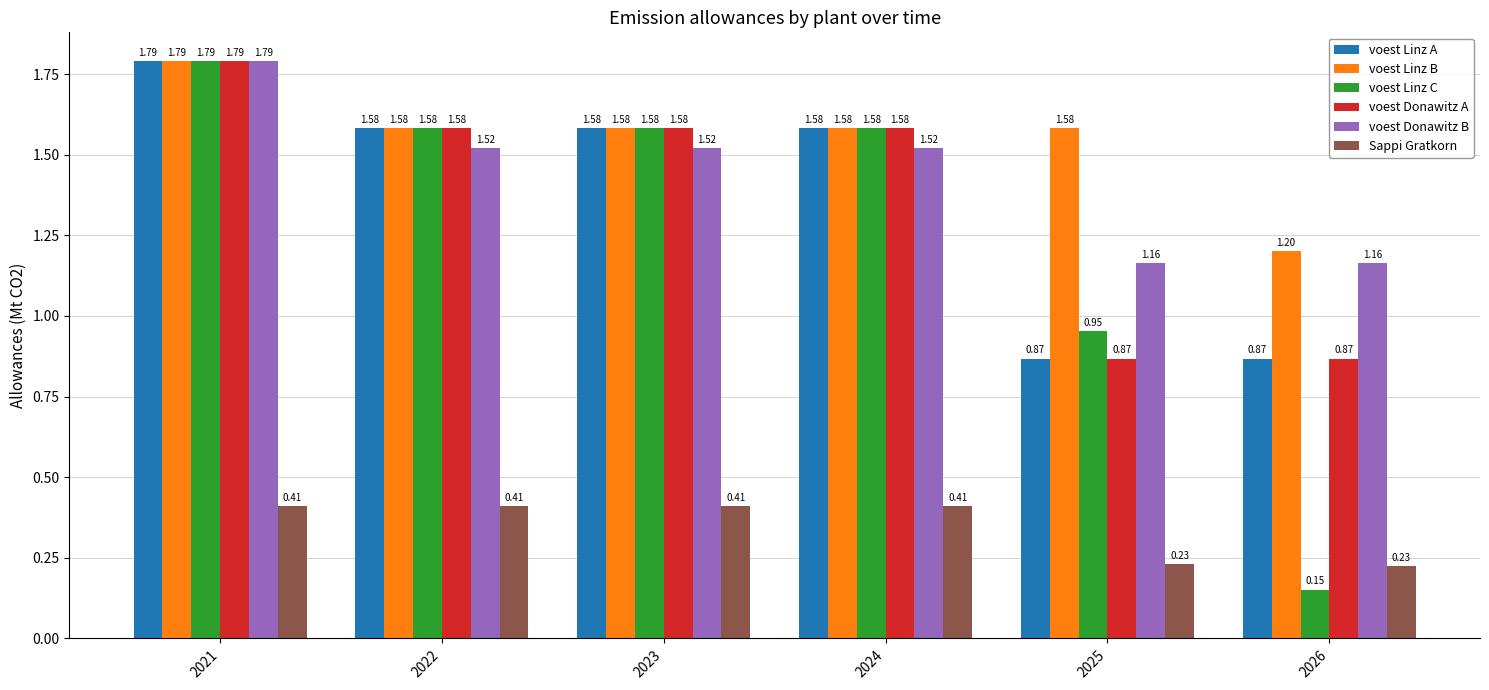

What is the average value of the voest Donawitz B series?

1.4